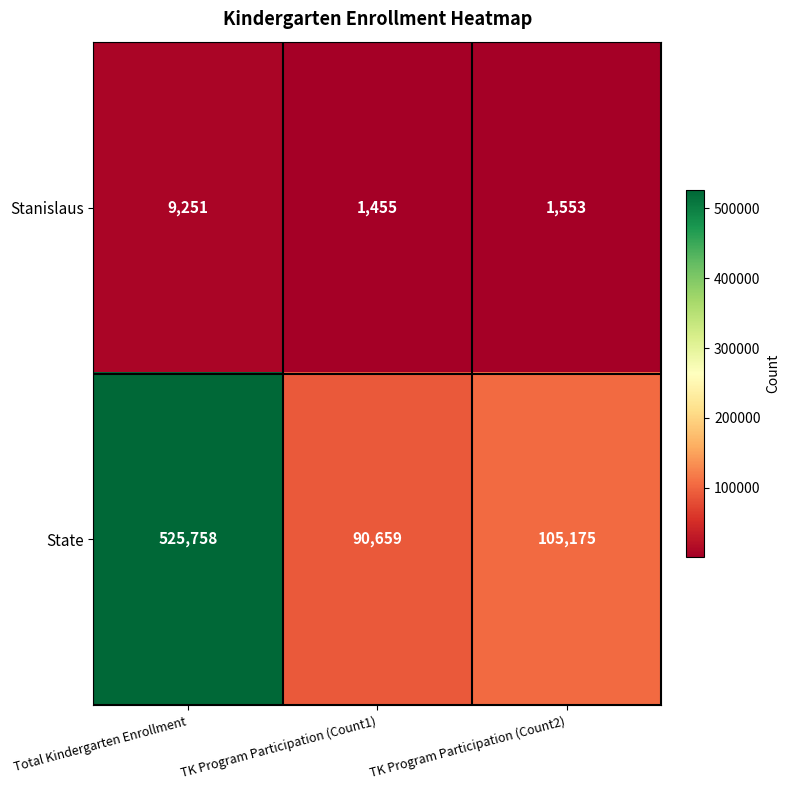

What is the maximum value shown in the chart?

525758